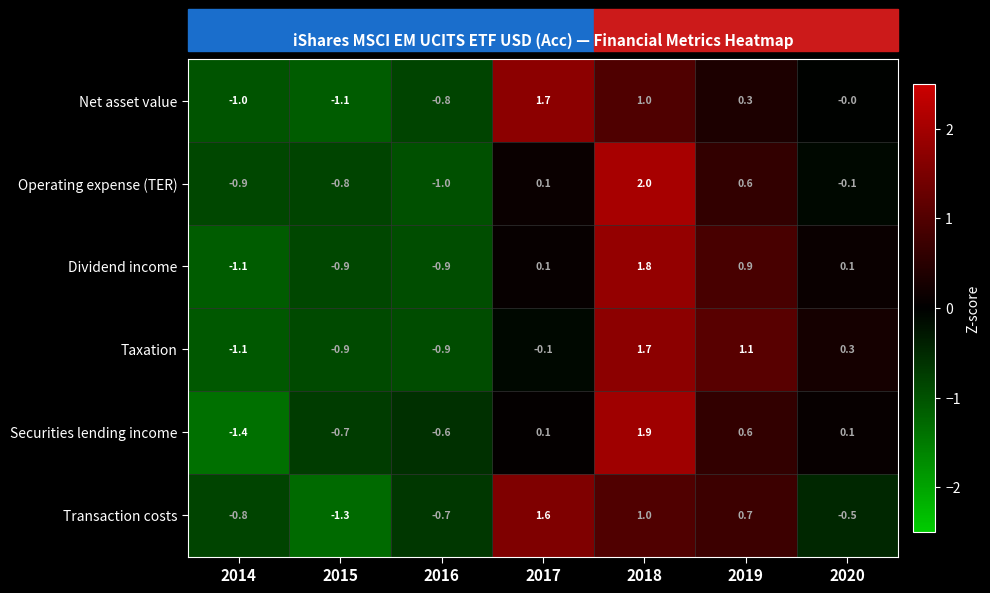

List the labels in order of Net asset value value, largest first.

2017, 2018, 2019, 2020, 2016, 2014, 2015